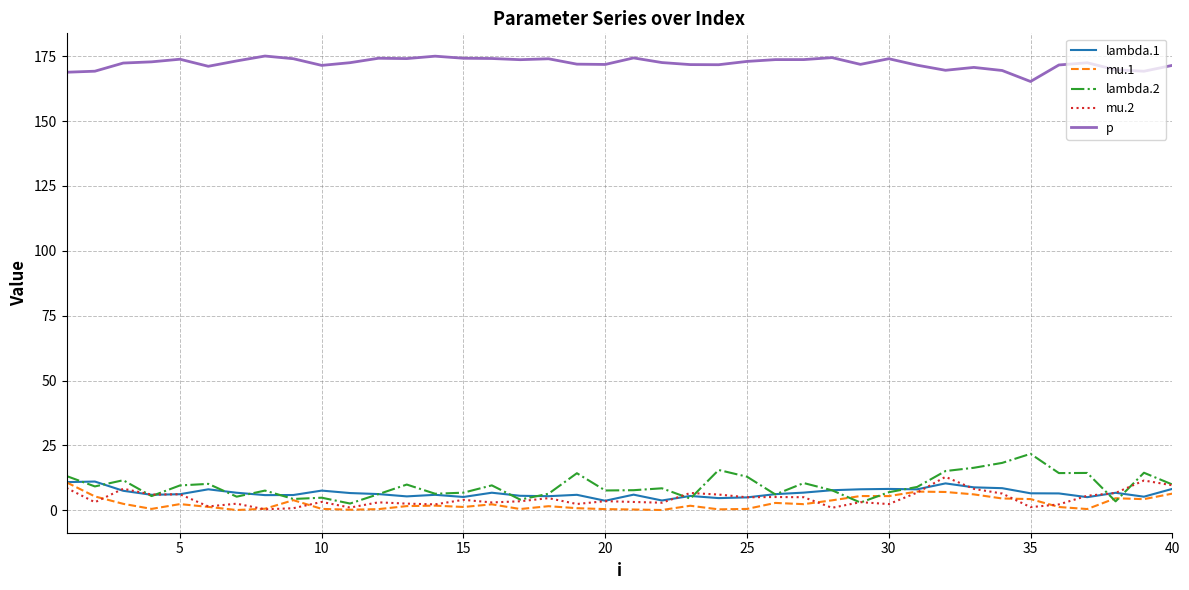

What is the maximum value for mu.2?

12.9